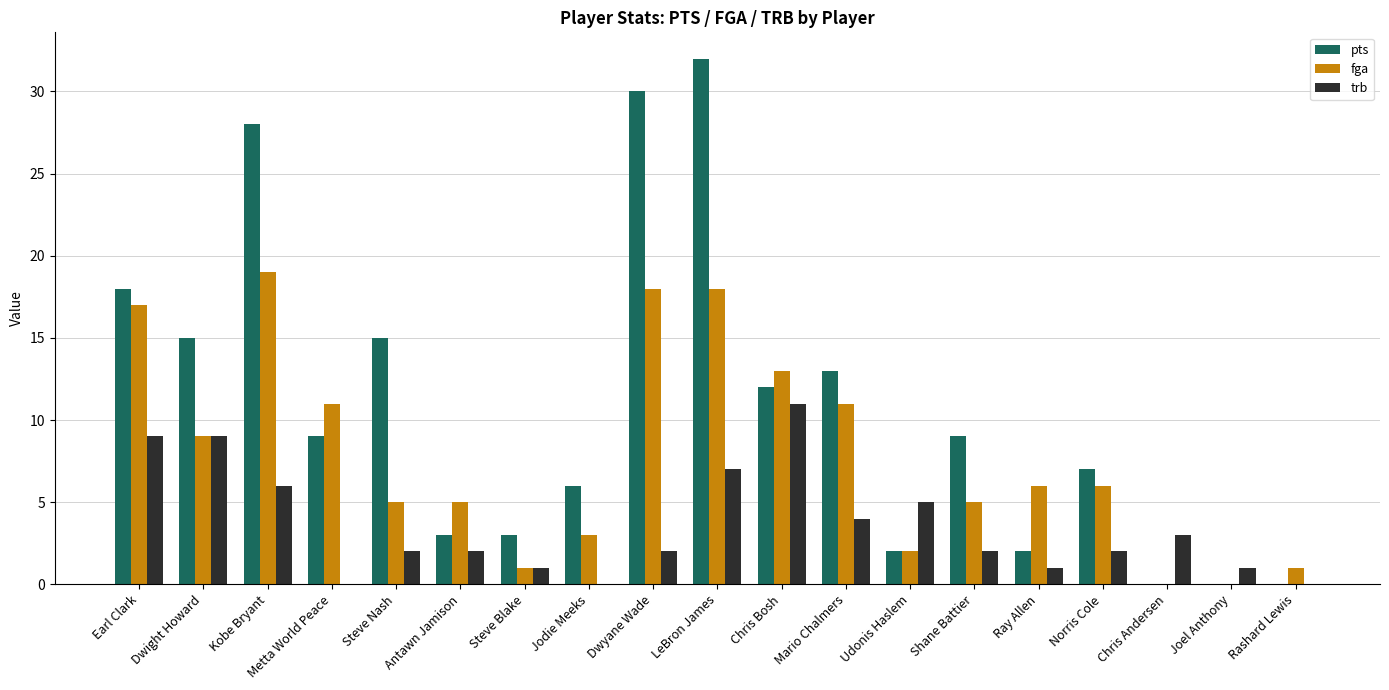

At which category is the sum across all series the highest?

LeBron James